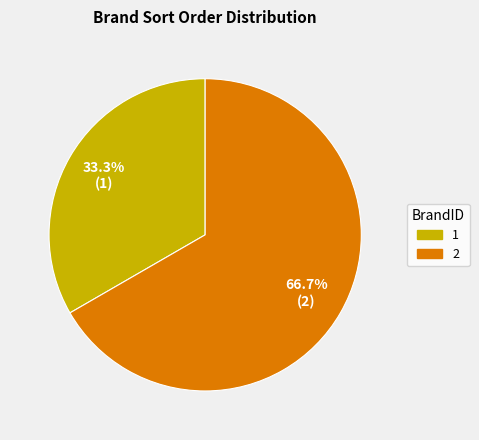

To the nearest percent, what is the average slice percentage?

50%